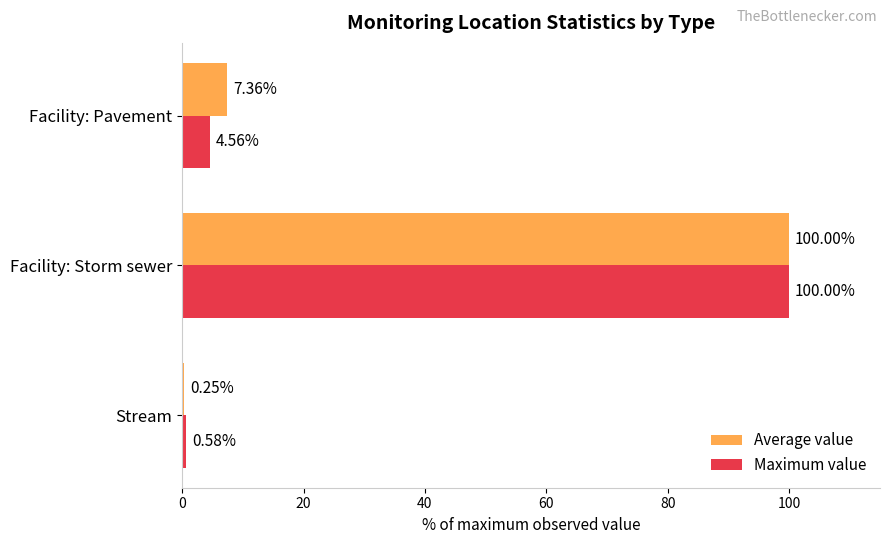

At which category is the sum across all series the highest?

Facility: Storm sewer